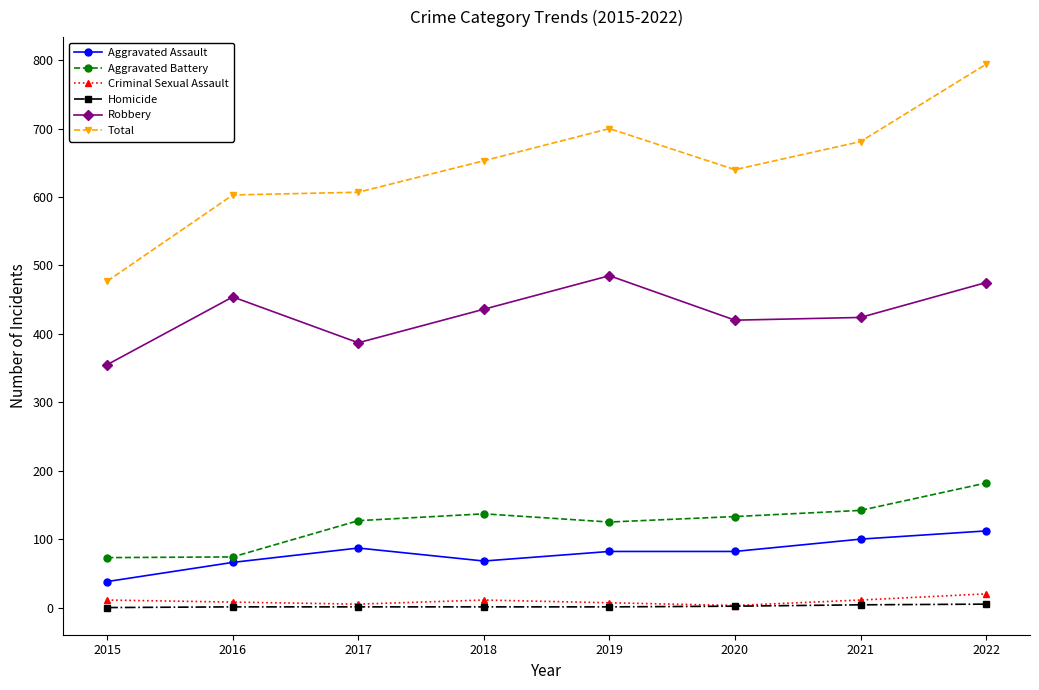

Is this an area chart (filled region under the line)?

No